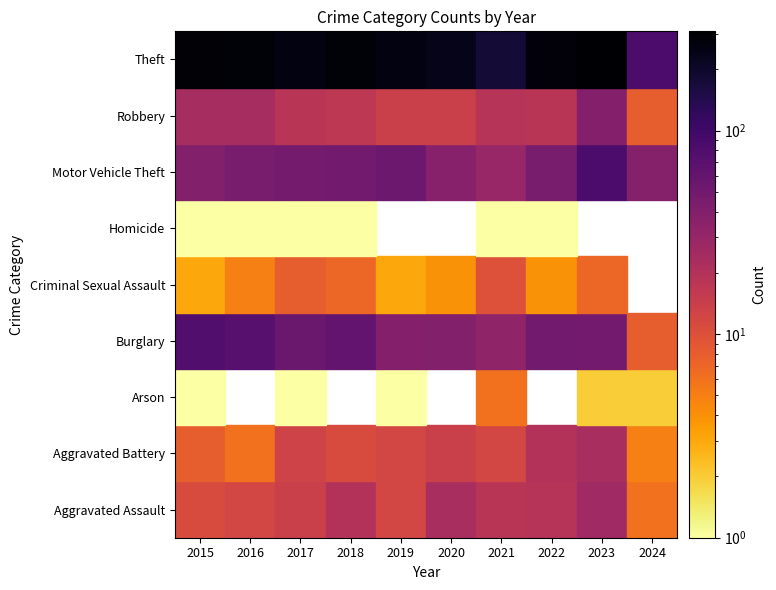

True or false: Aggravated Battery has a value of 6 at 2016.

True